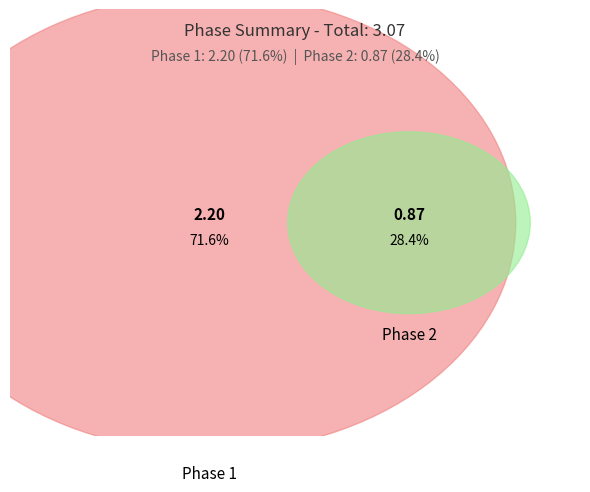

What is the change in value from Phase 1 to Phase 2?

-1.3